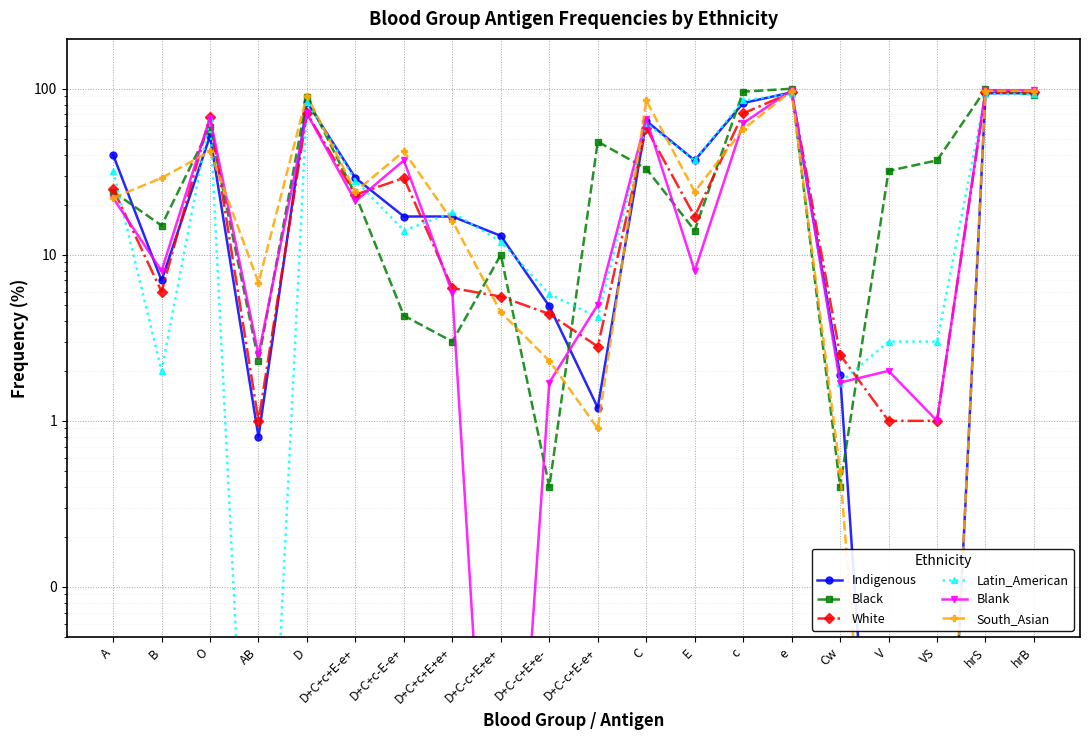

What are all the series names shown in the legend?

Indigenous, Black, White, Latin_American, Blank, South_Asian